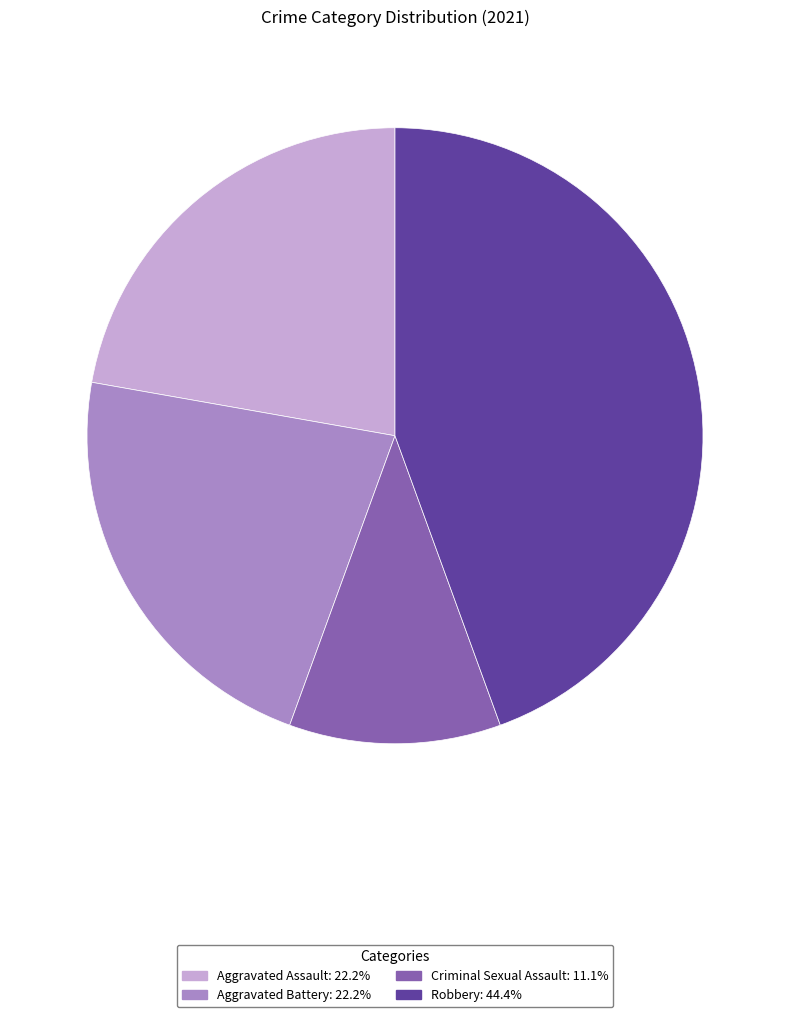

Which category has the smallest portion of the pie?

Criminal Sexual Assault